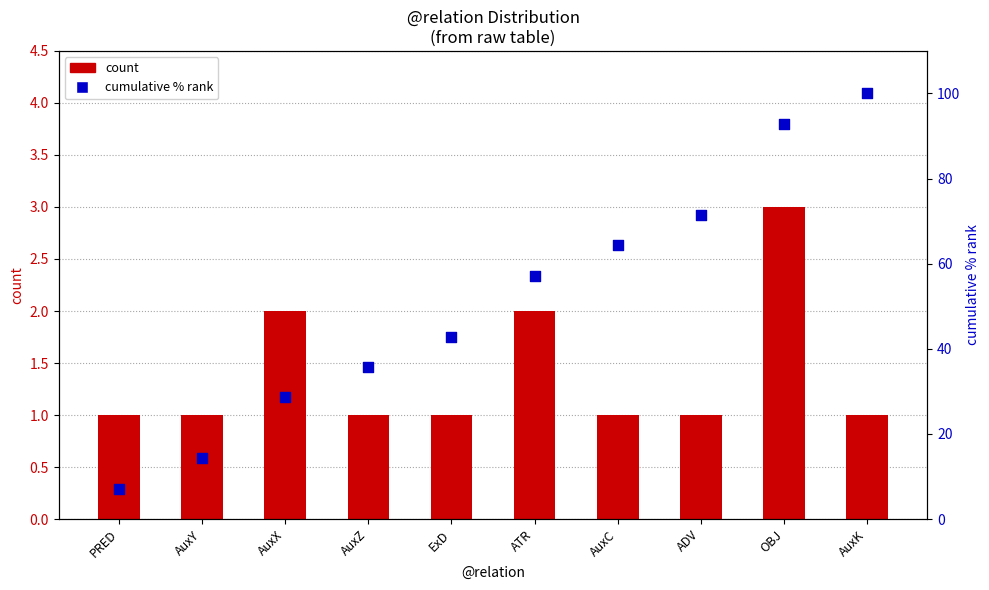

What are all the series names shown in the legend?

count, cumulative % rank